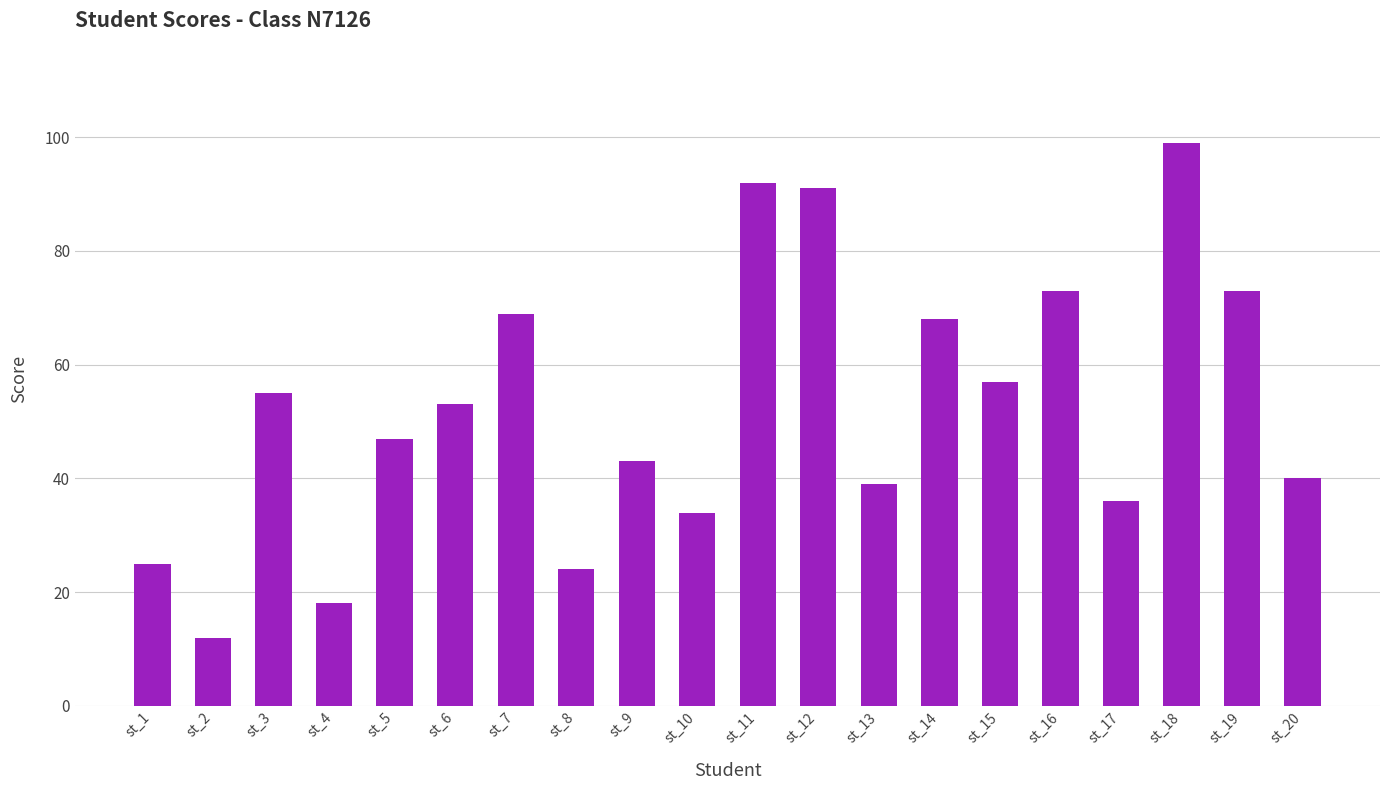

The value at st_14 is 68. True or false?

True